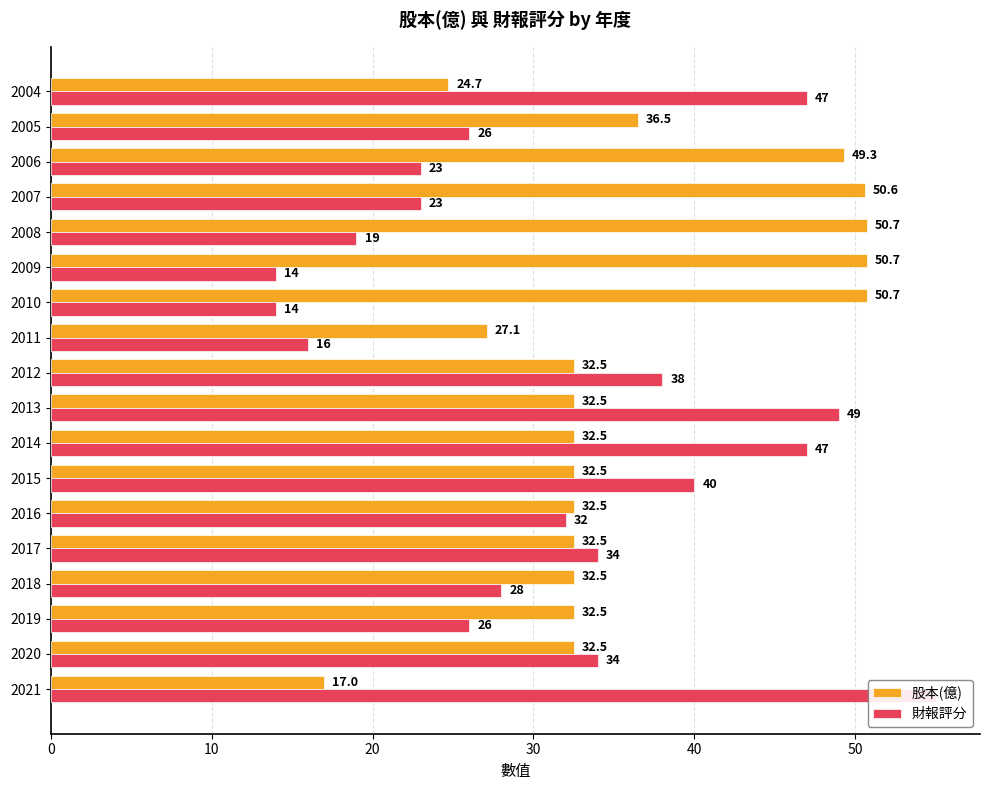

Between 12 and 60, which is larger?

12